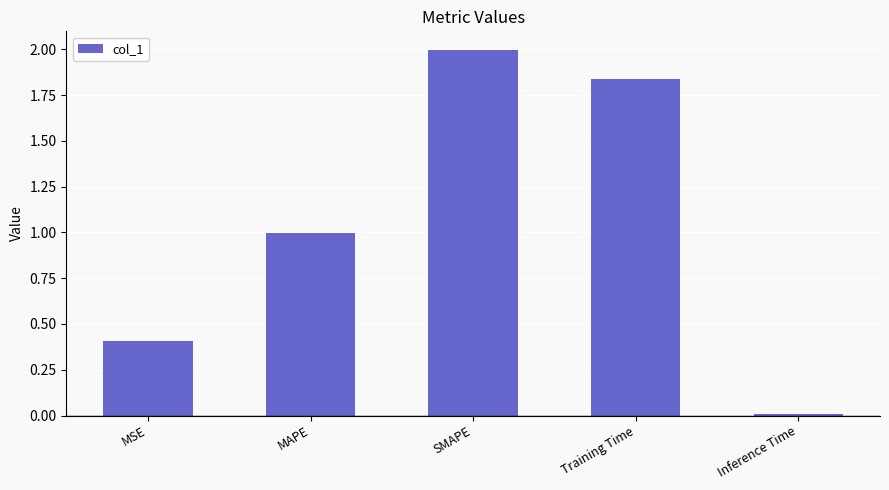

Which label corresponds to the largest value in the chart?

SMAPE